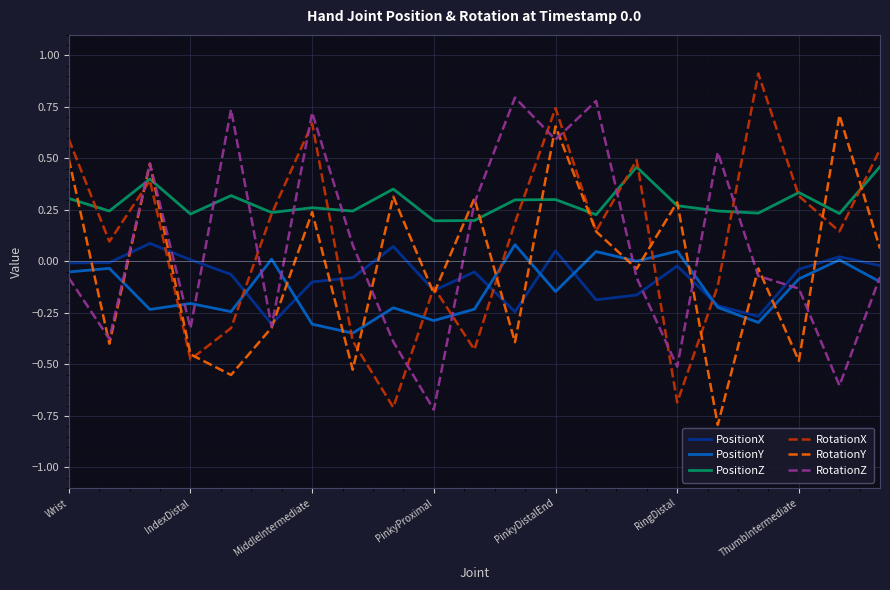

What is the minimum value shown in the chart?

-0.8